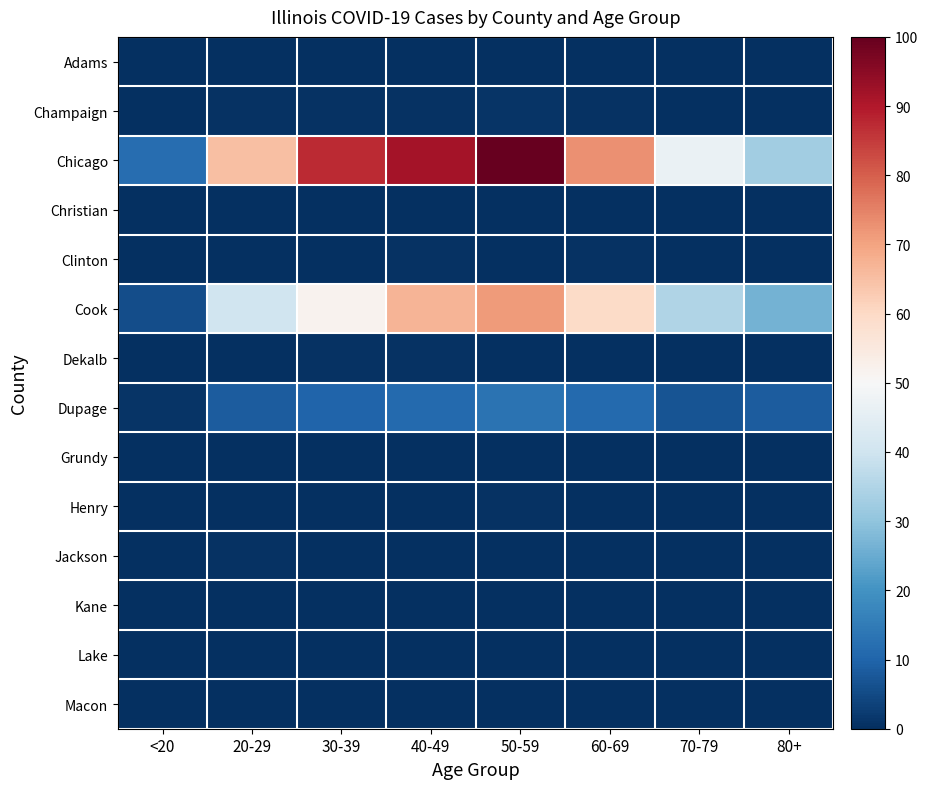

Which series changed the most between 40-49 and 80+?

Chicago